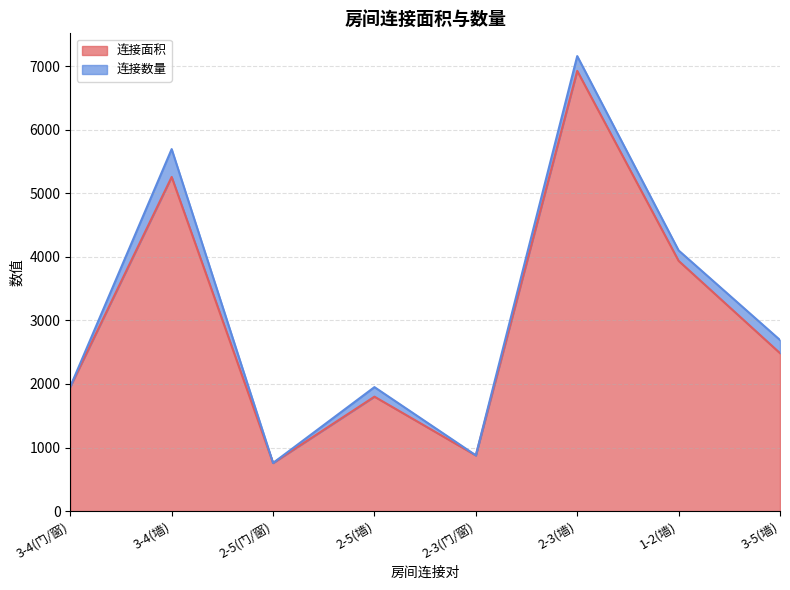

What is the approximate value at 3-5(墙), to the nearest 100?

2500